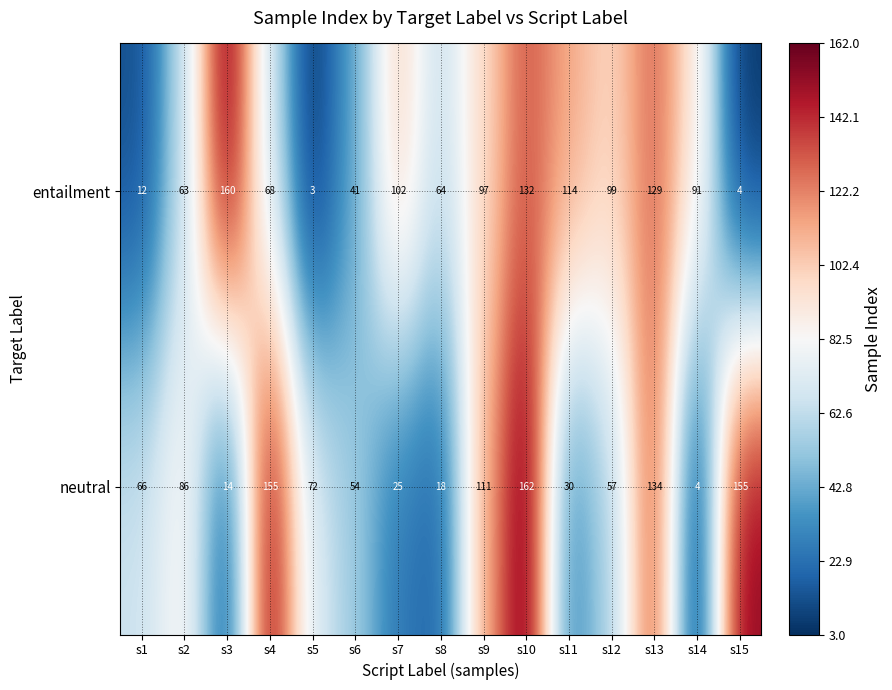

The value of entailment at s8 is 44. True or false?

False